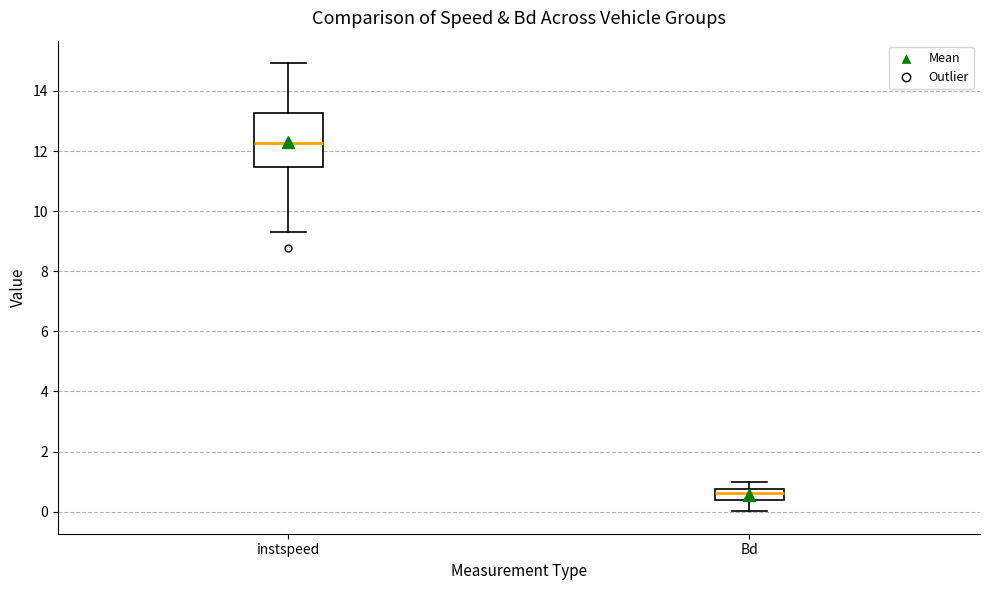

Where does the upper whisker of the box for instspeed end on the y-axis? The values are not printed on the chart, so give them approximately, as read against the axis.

15.0